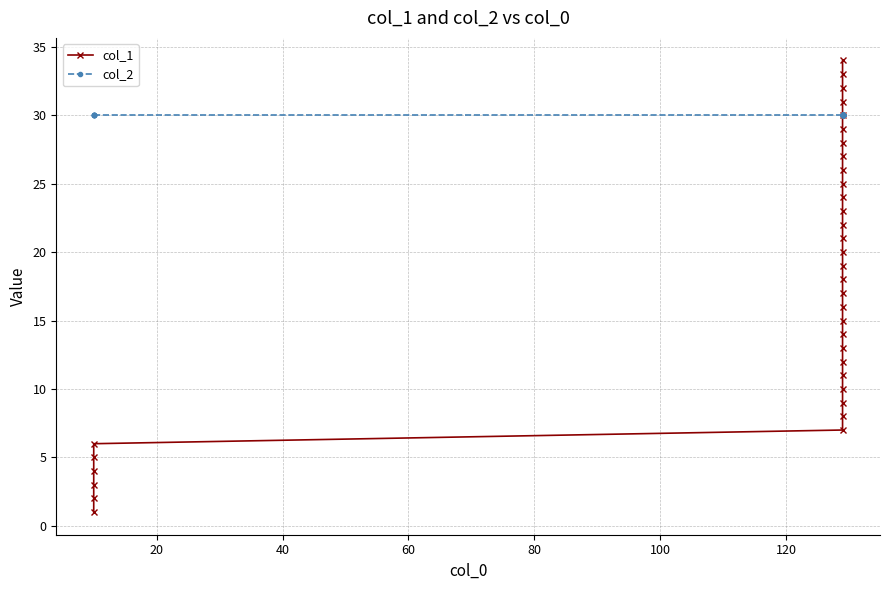

What is the smallest value displayed?

1